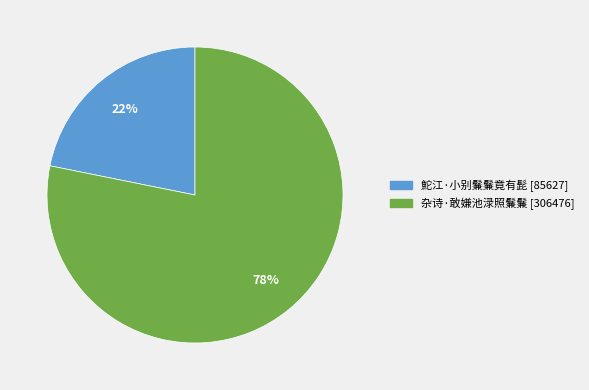

Do 杂诗·敢嫌池渌照鬑鬑 and 鮀江·小别鬑鬑竟有髭 together represent more than half of the pie?

Yes